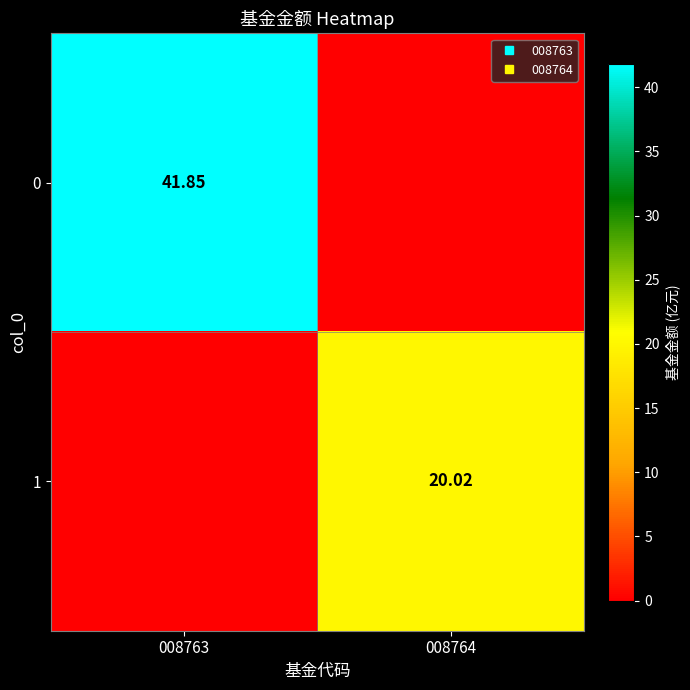

The value of 0 at 008763 is 41.9. True or false?

True